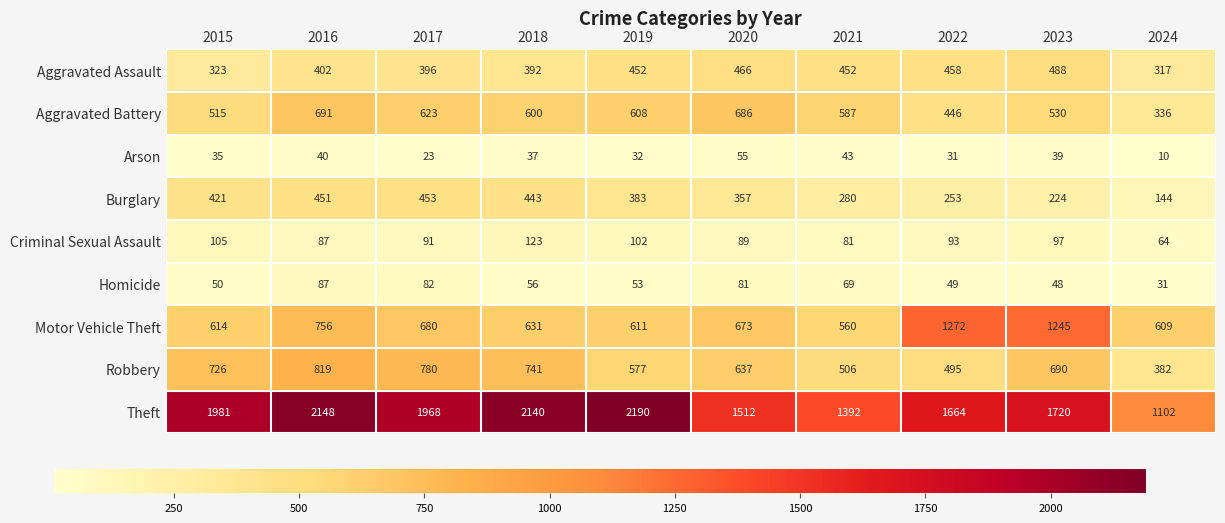

Which label corresponds to the largest value in the chart?

2019